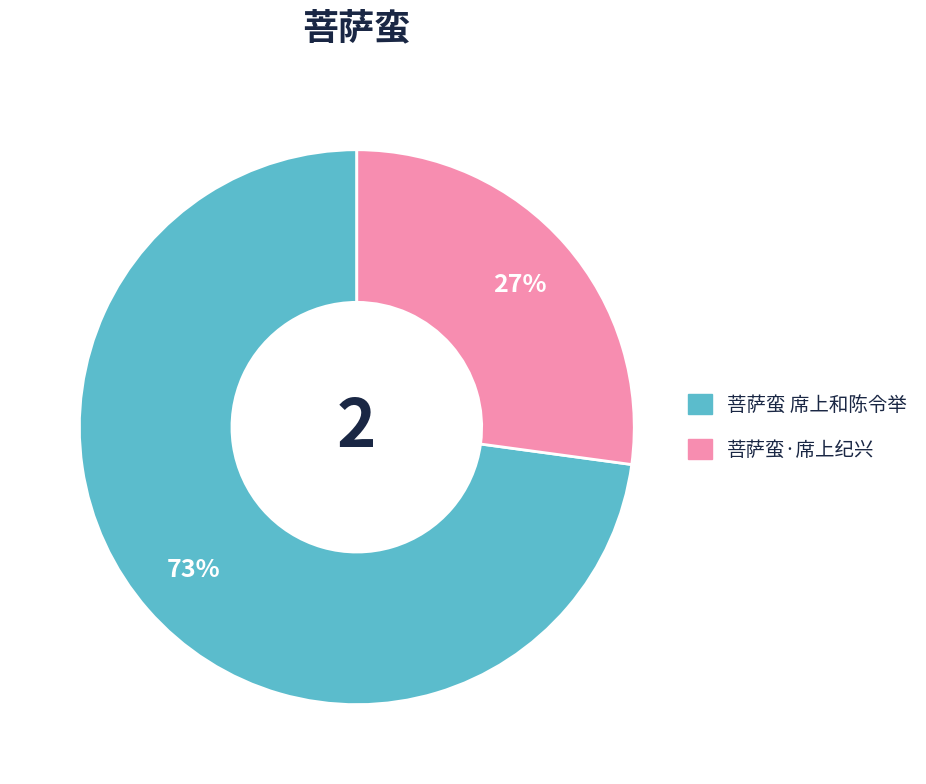

To the nearest percent, what is the average slice percentage?

50%